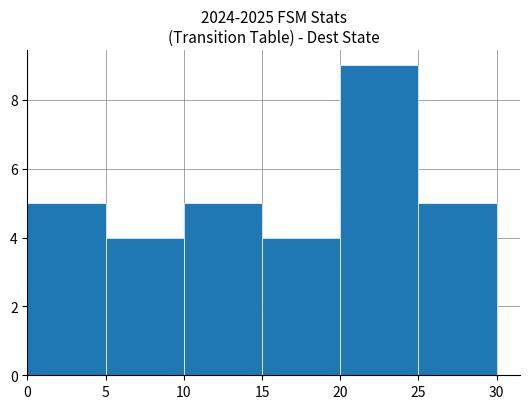

The chart shows a value of 3 at 10. True or false?

False